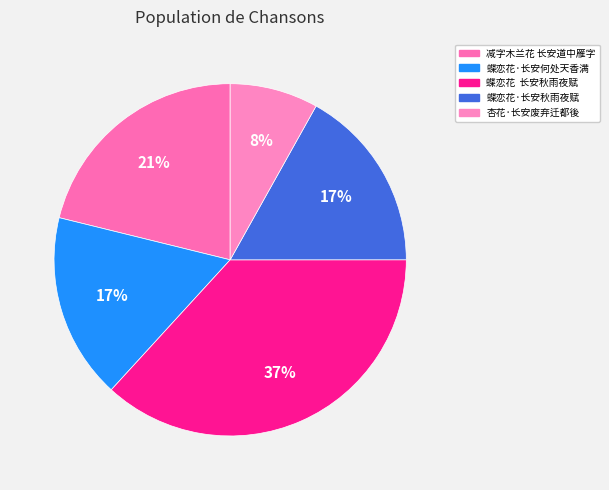

How many slices are in this pie chart?

5